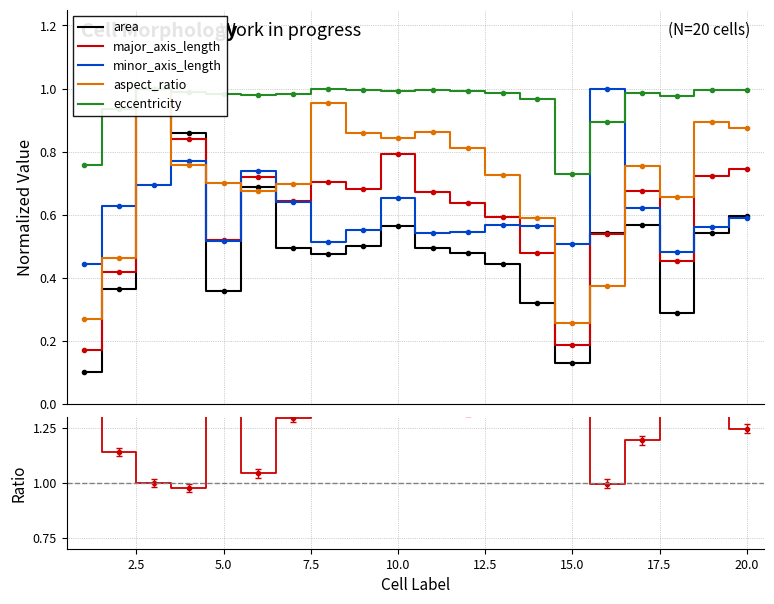

How many data points does each series have?

20